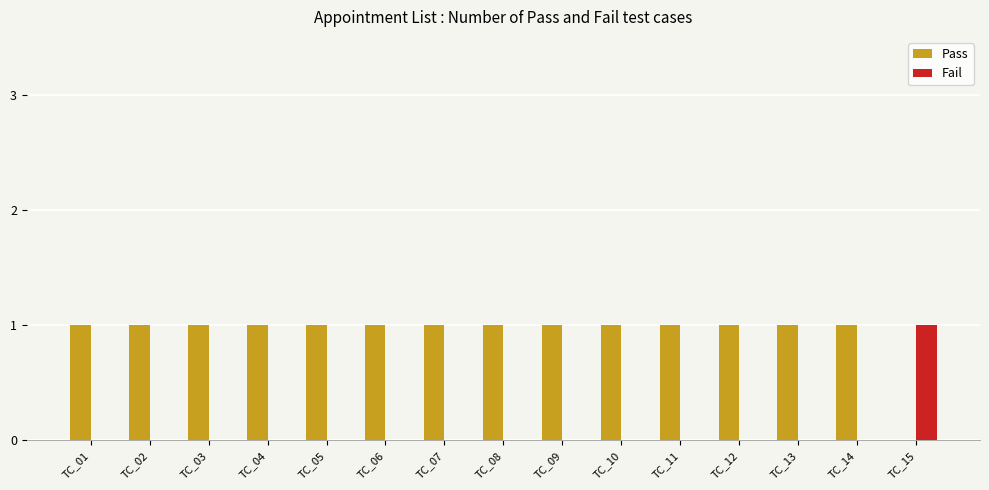

Is the value of Fail at TC_12 greater than the value of Pass at TC_05?

No